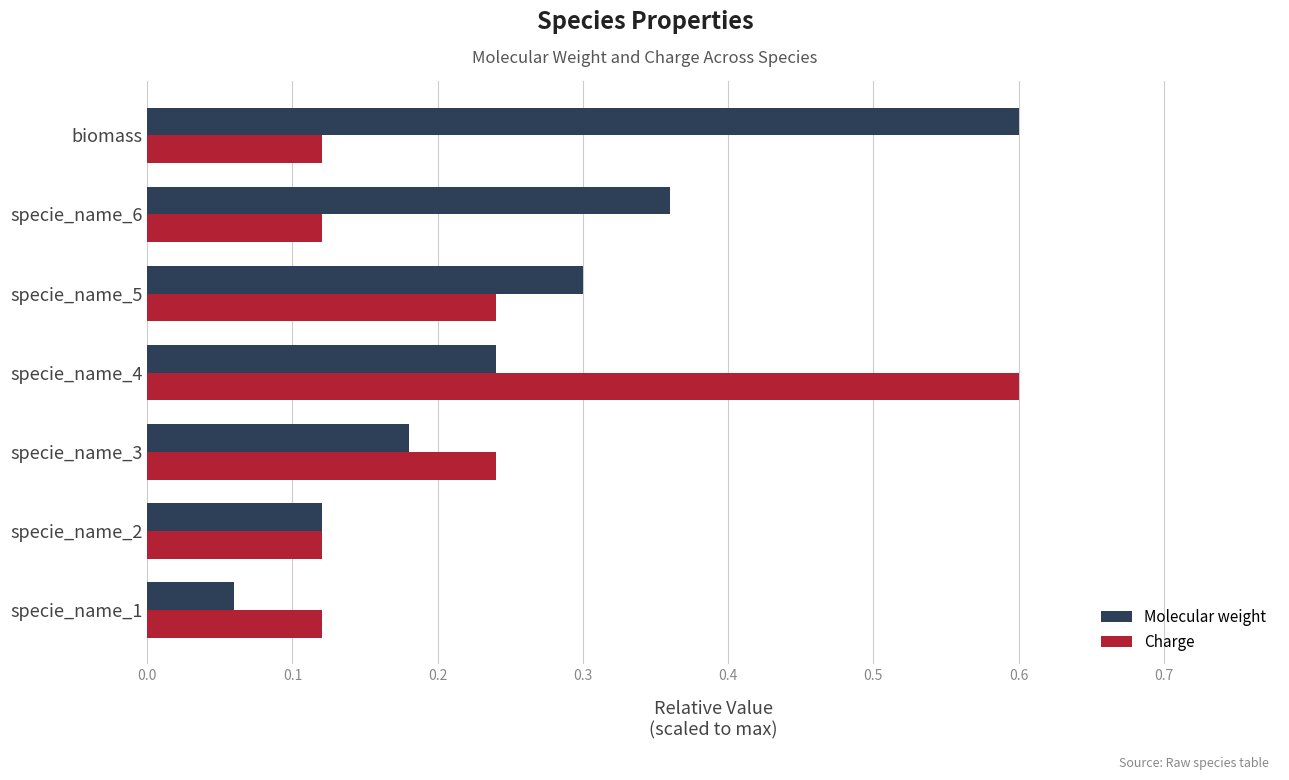

At which label does Charge reach its peak?

specie_name_4